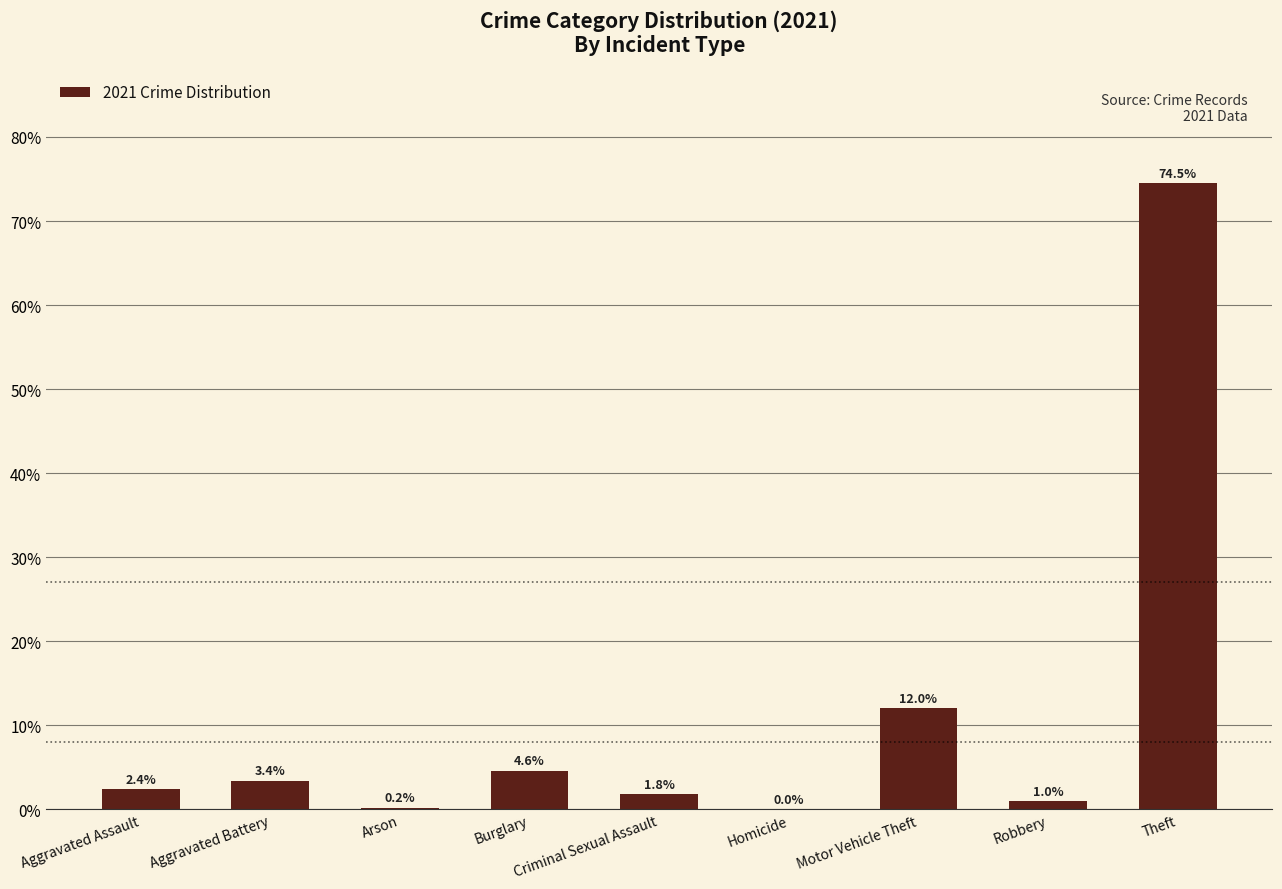

What is the change in value from Arson to Theft?

+74.3